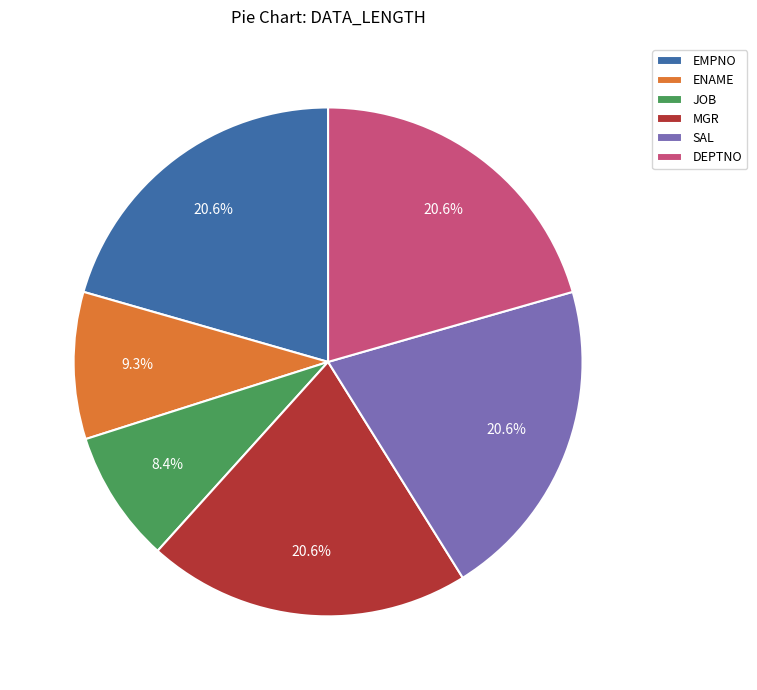

How many segments does this pie chart have?

6